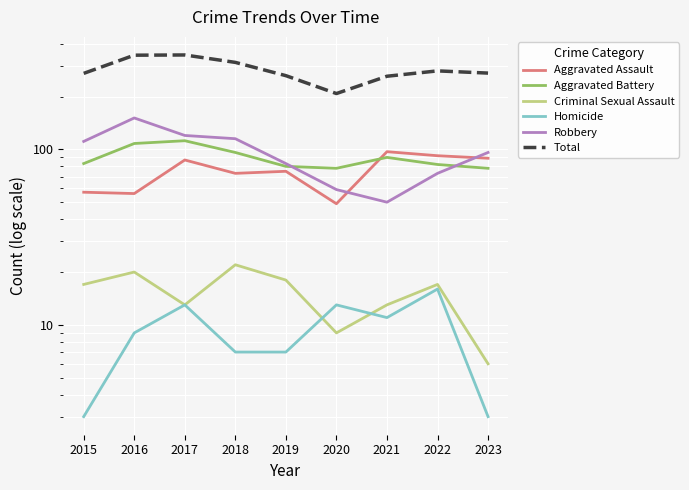

Which series has the largest total across all categories?

Total